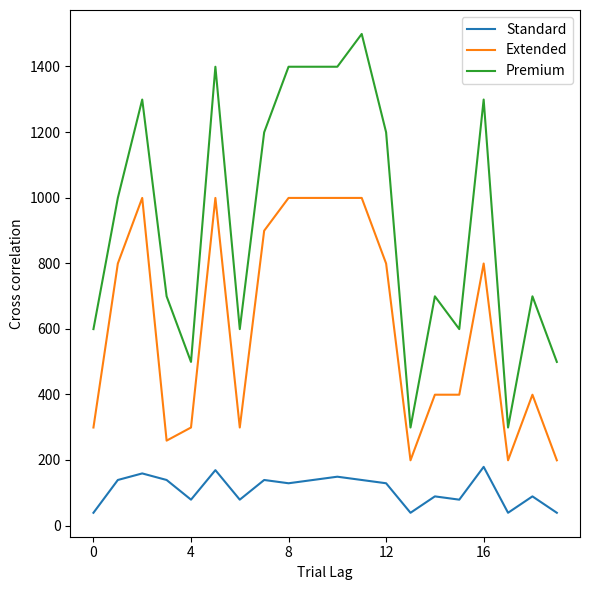

What is the difference between the maximum and minimum values in the Standard series?

140